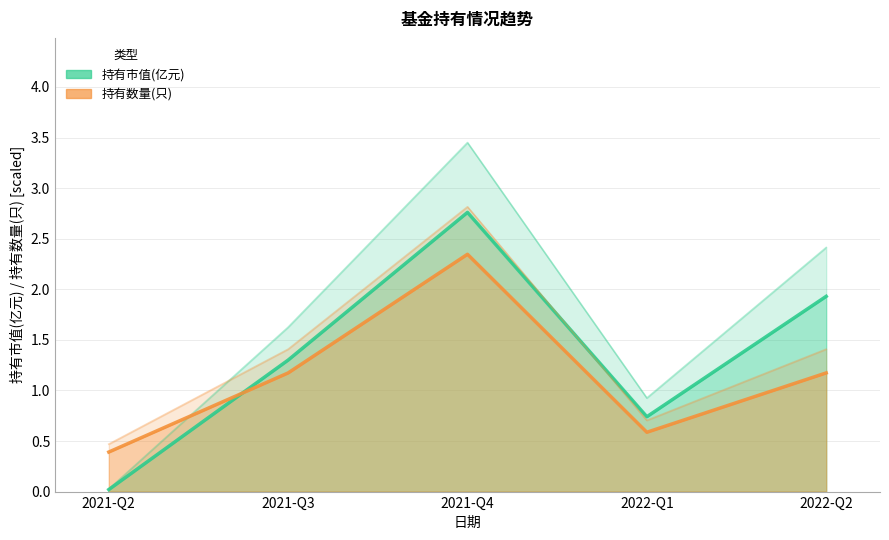

Between which two adjacent categories do 持有市值(亿元) and 持有数量(只) first intersect?

2021-Q2 and 2021-Q3